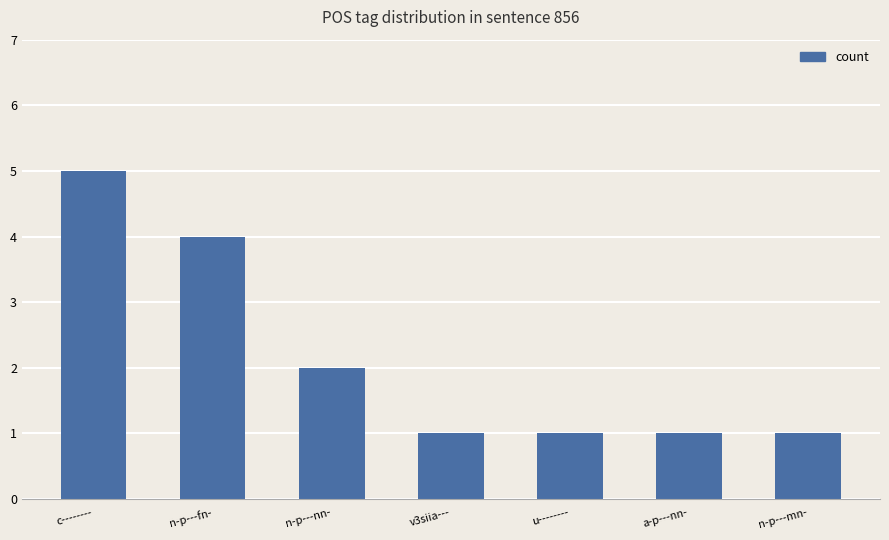

True or false: the data shows 5 at c--------.

True